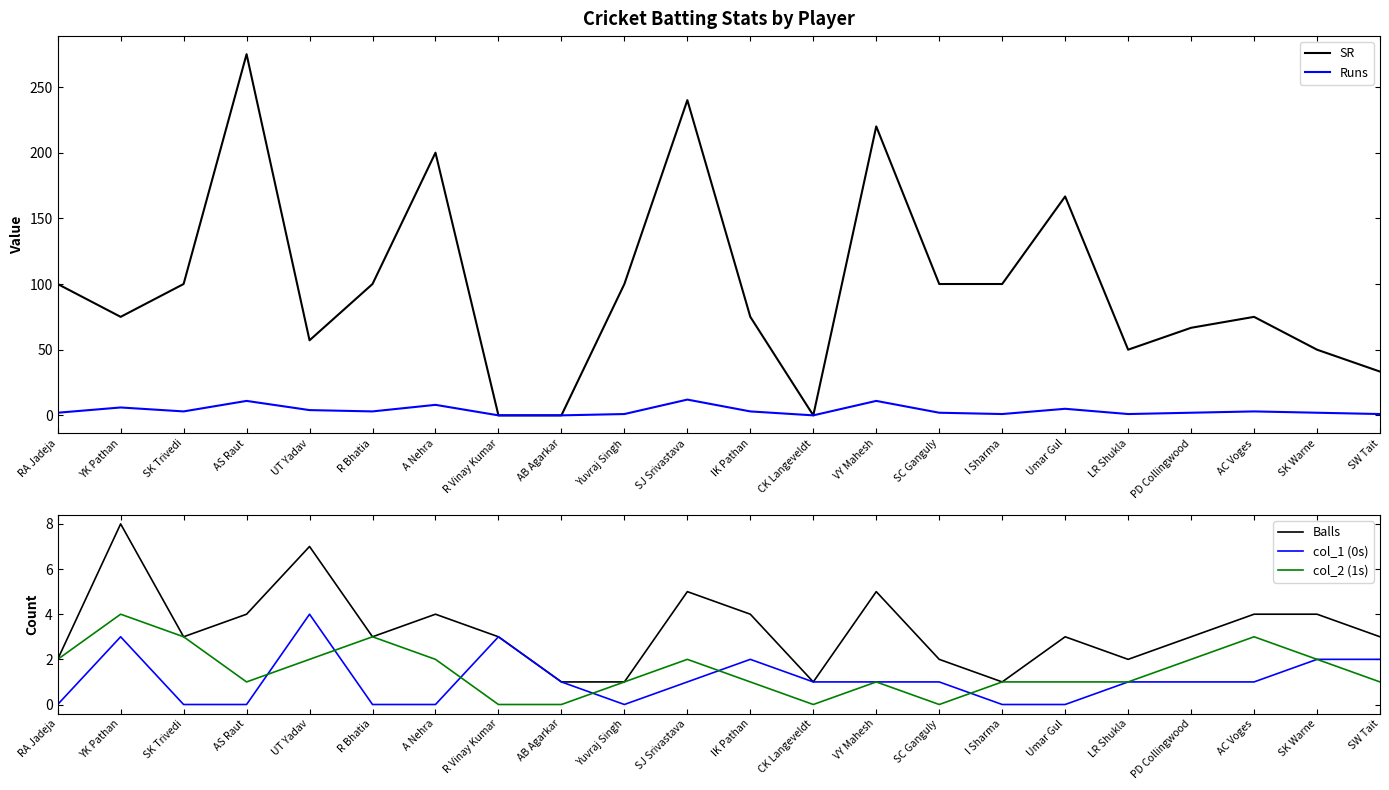

List the series in order of their peak value, highest first.

SR, Runs, Balls, col_1 (0s), col_2 (1s)